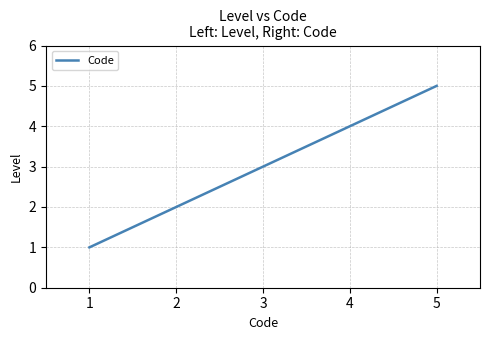

The chart shows a value of 4 at 4. True or false?

True